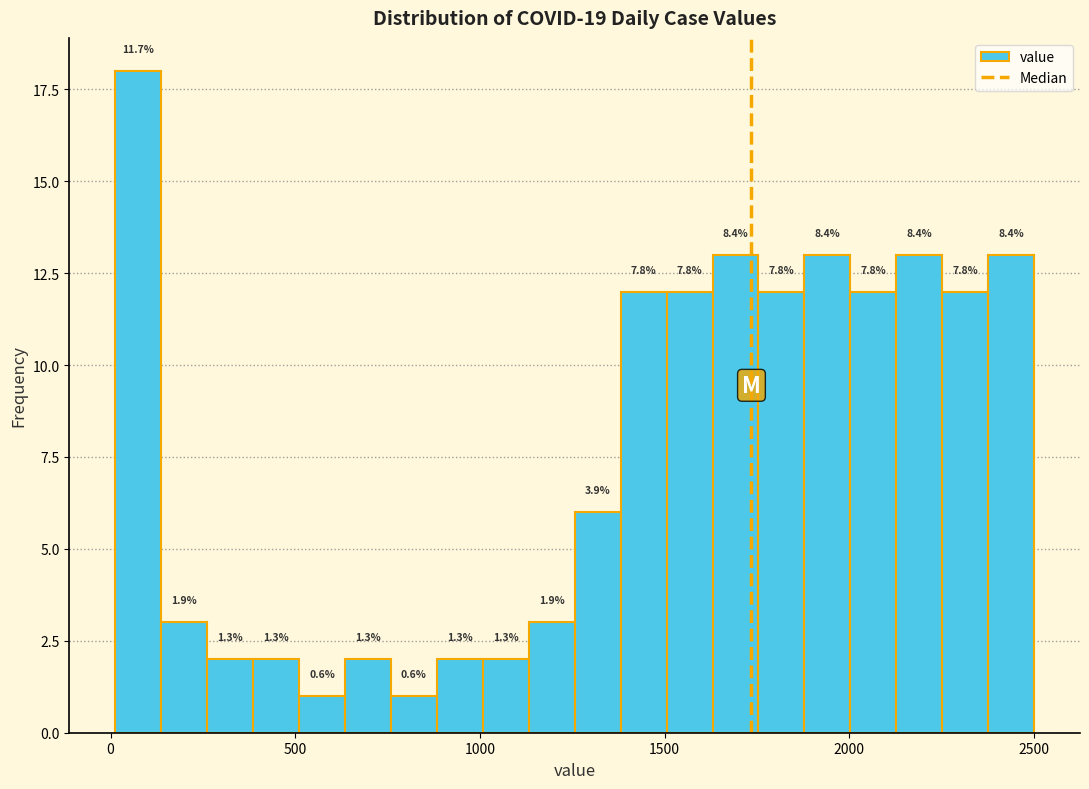

Read against the x-axis, roughly where is the centre of the tallest bar?

100